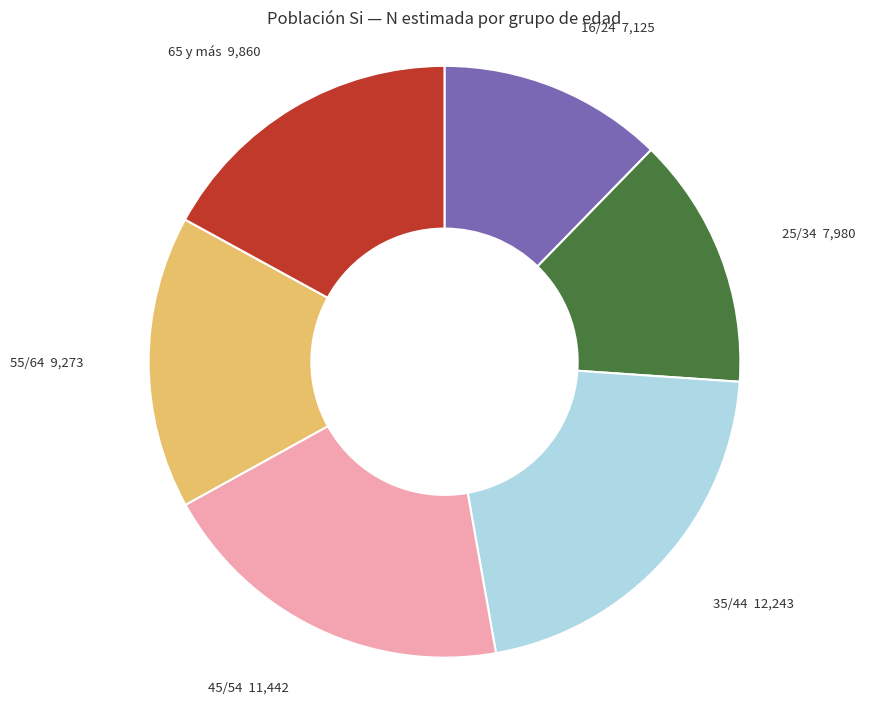

Is it true that 25/34 is 3% of the pie?

False